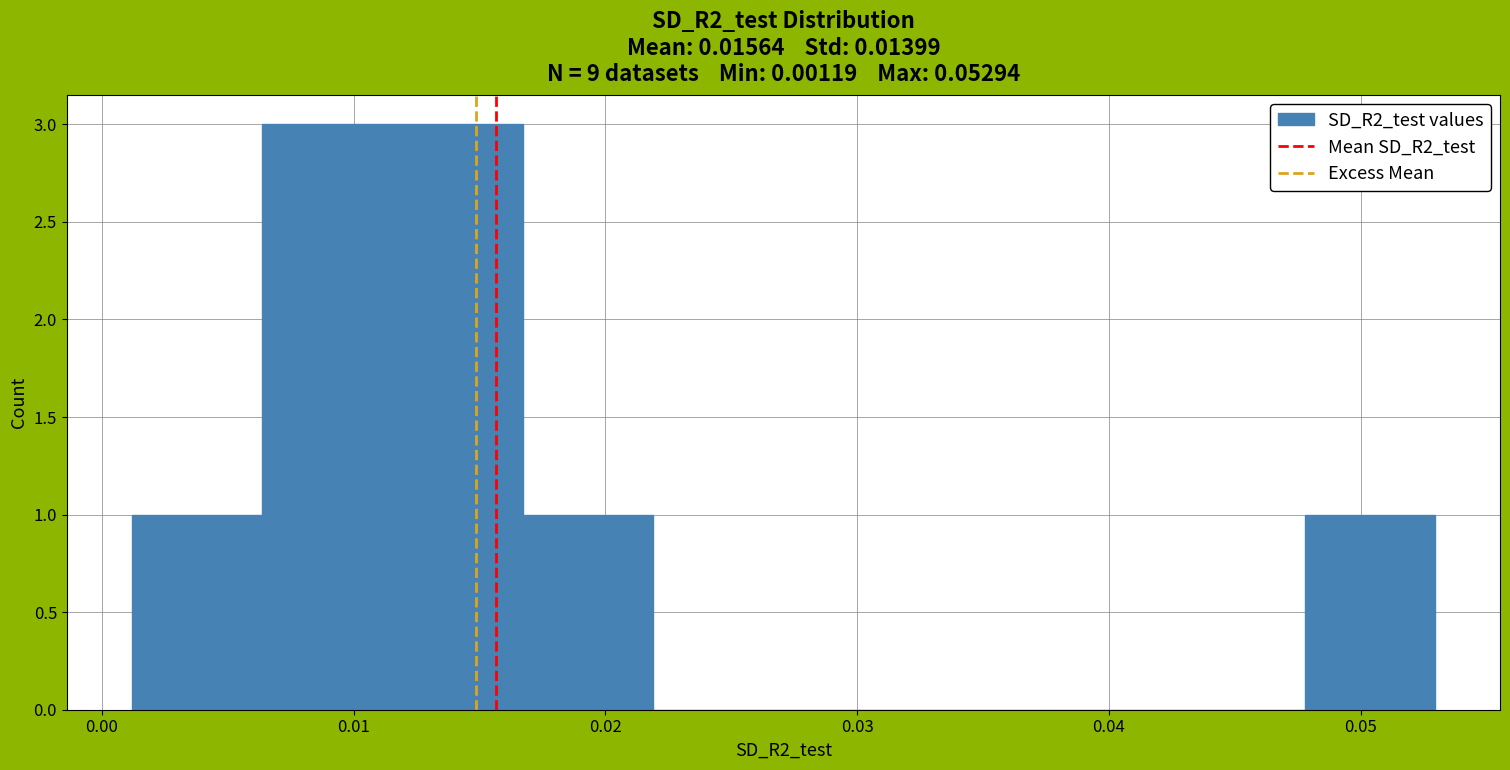

How tall is the bar that spans 0.048 to 0.053 on the x-axis? Neither the bar edges nor the heights are printed on the chart, so give them approximately, as read against the axes.

1